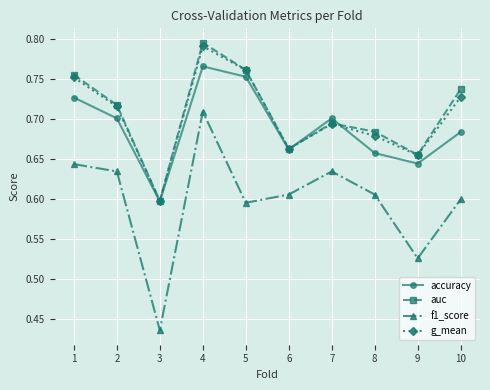

Is it true that accuracy equals 0.3 at 9?

False